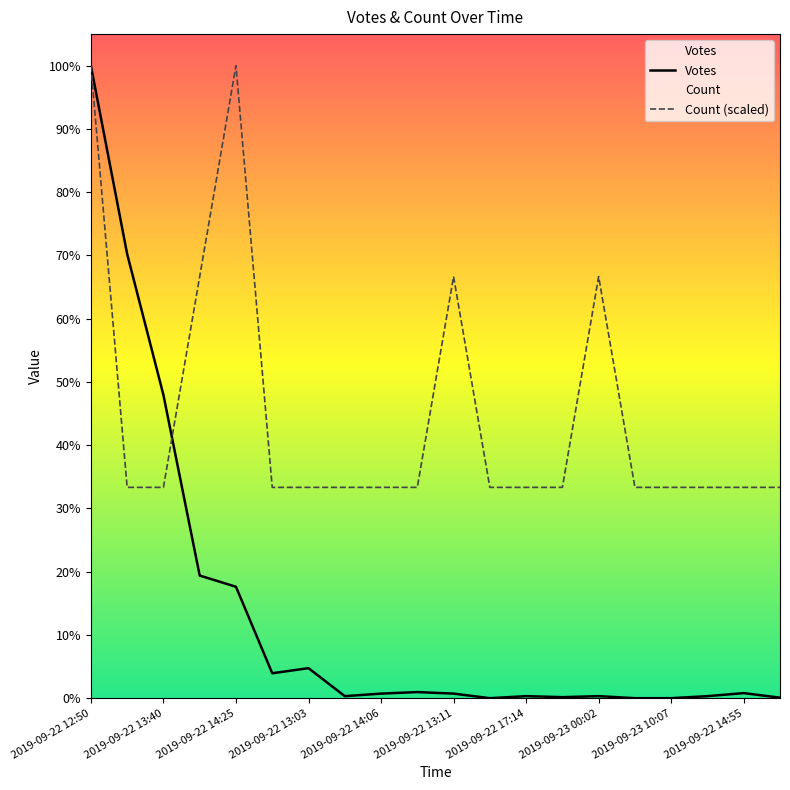

At which category does Count (scaled) reach its first local peak?

2019-09-22 14:25